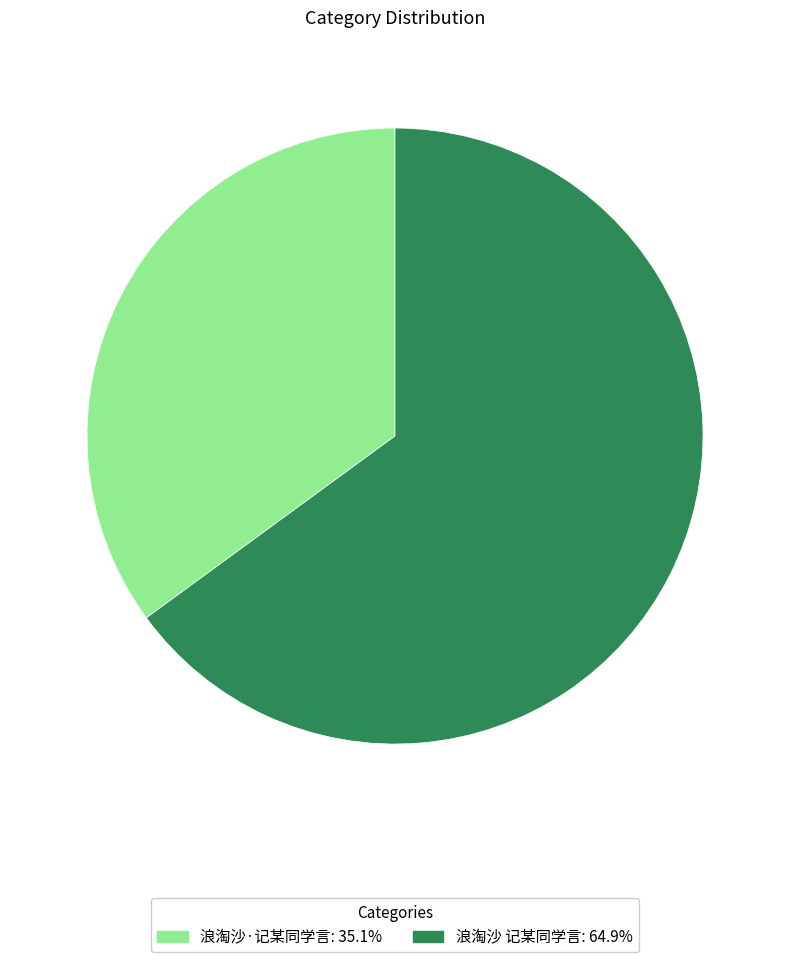

Rank the categories by value from lowest to highest.

浪淘沙·记某同学言, 浪淘沙 记某同学言